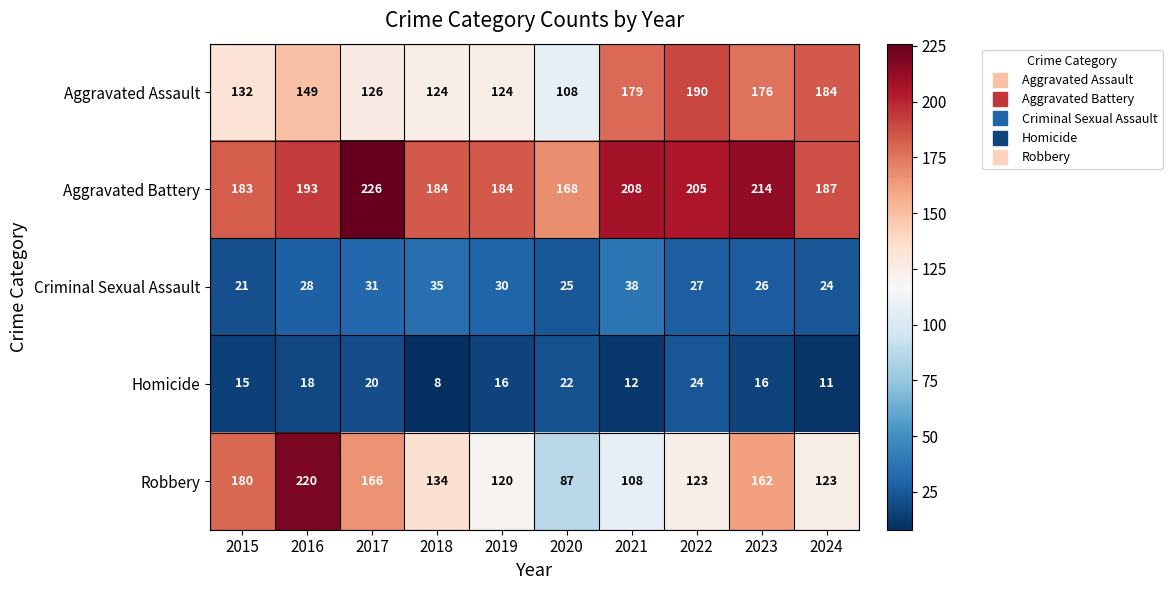

Which series has the widest spread of values?

Robbery